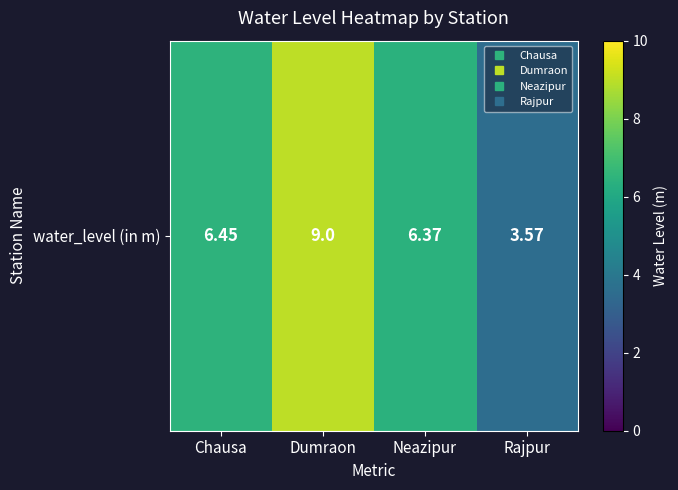

At which category does the chart reach its minimum across all series?

Rajpur